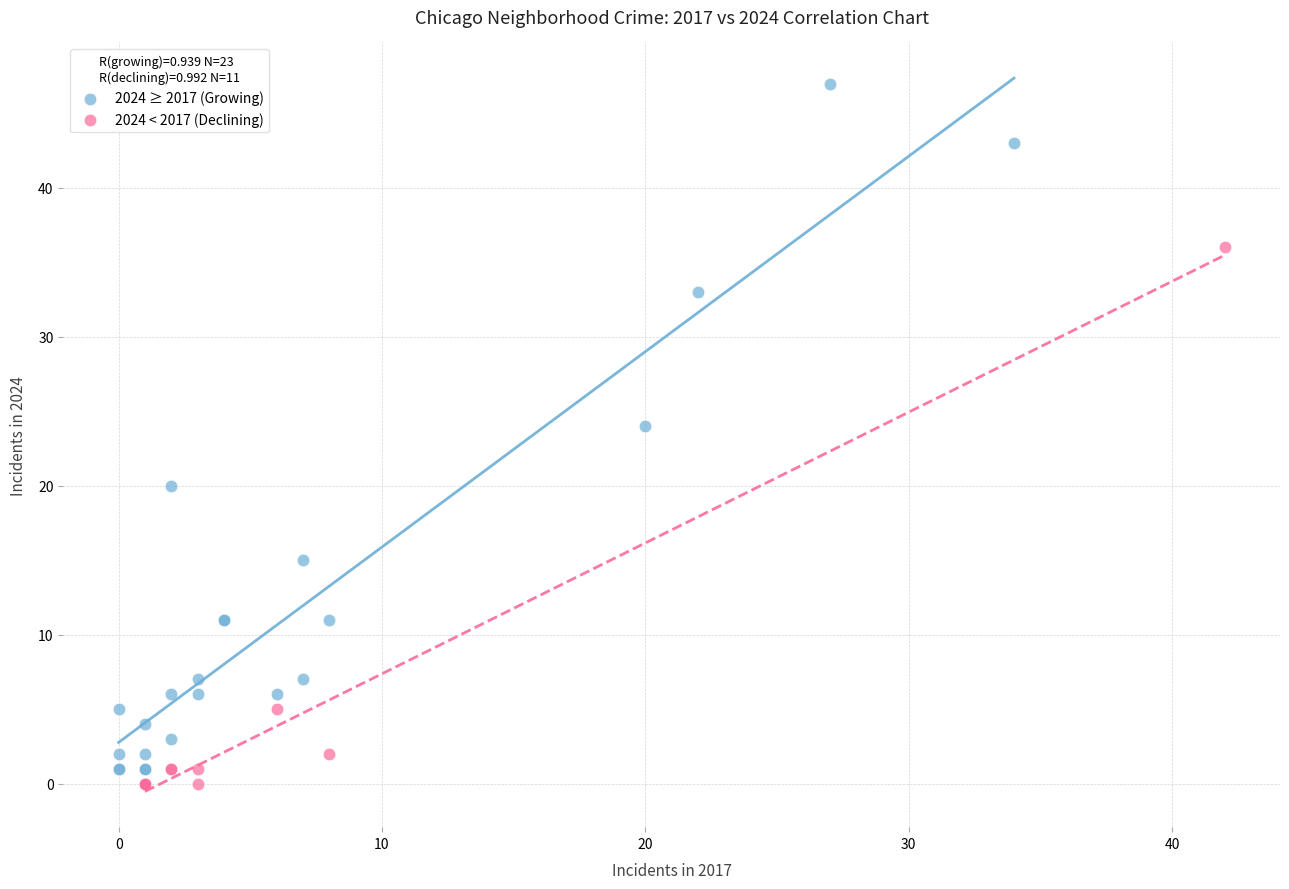

Which series has the largest Y range (max minus min)?

2024 ≥ 2017 (Growing)